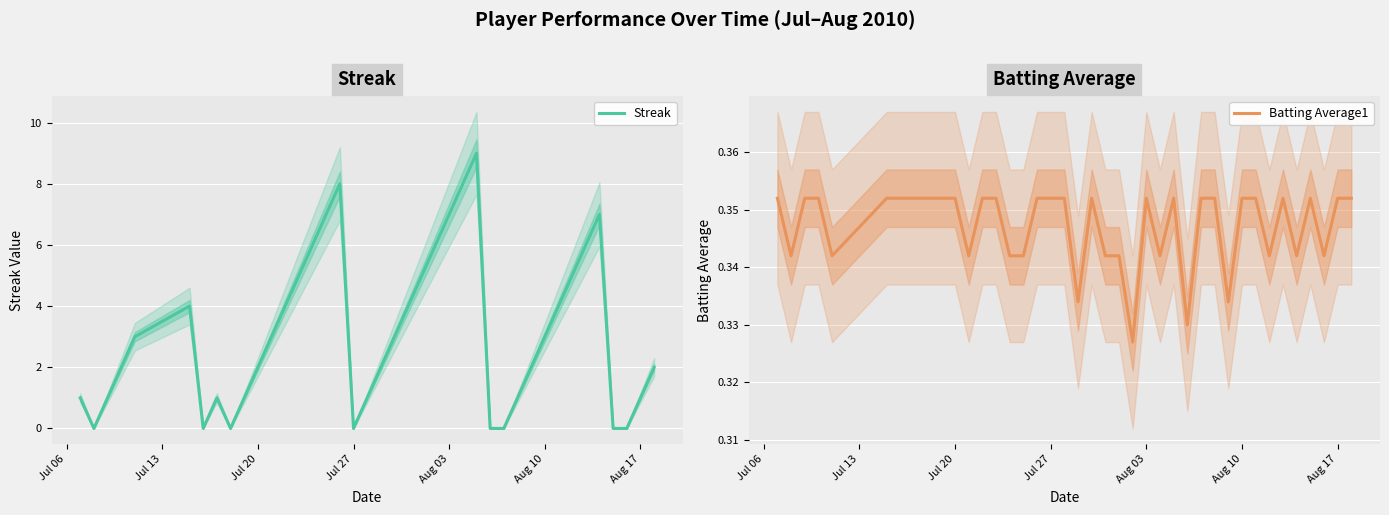

True or false: Streak and Batting Average1 cross at least once.

True